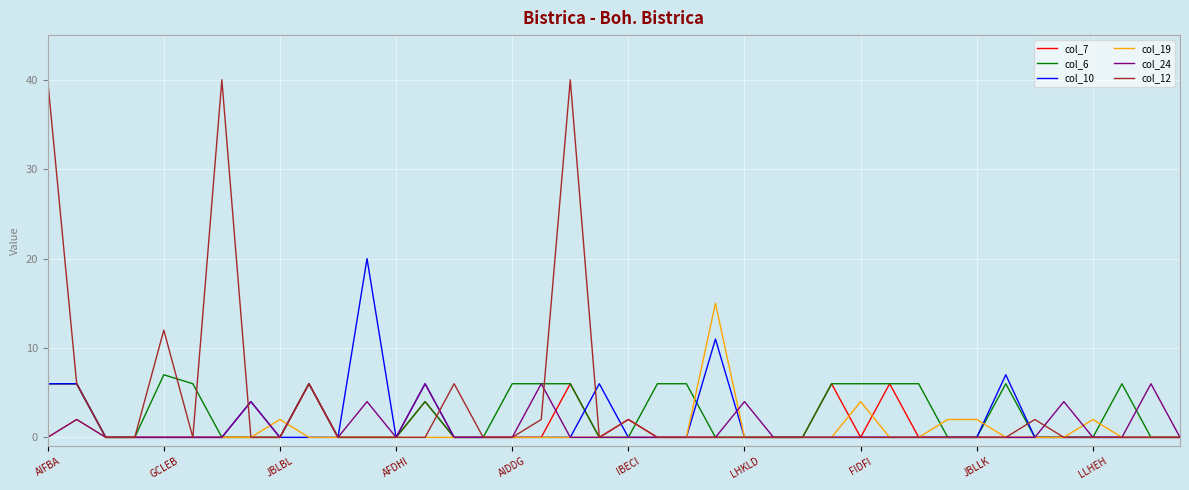

What is the greatest value displayed?

40